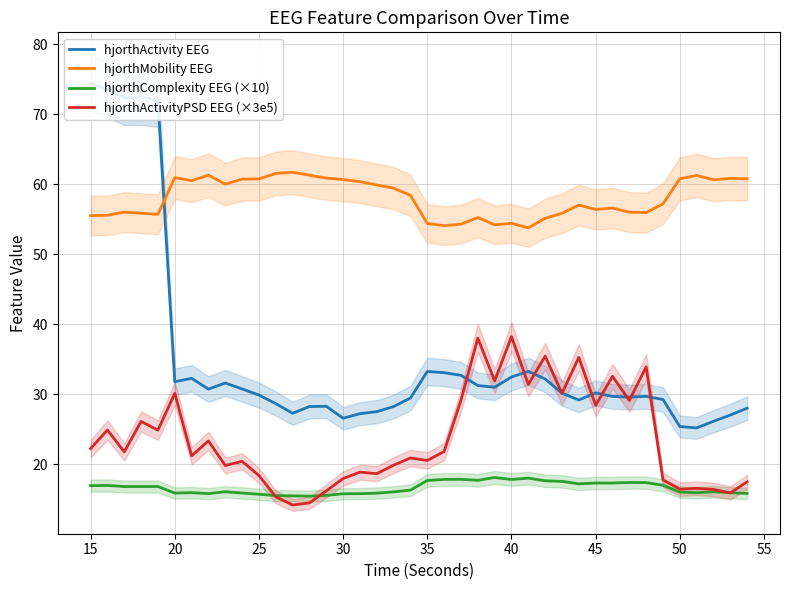

In hjorthActivityPSD EEG (×3e5), how many points are lower than both neighbors (excluding endpoints)?

14